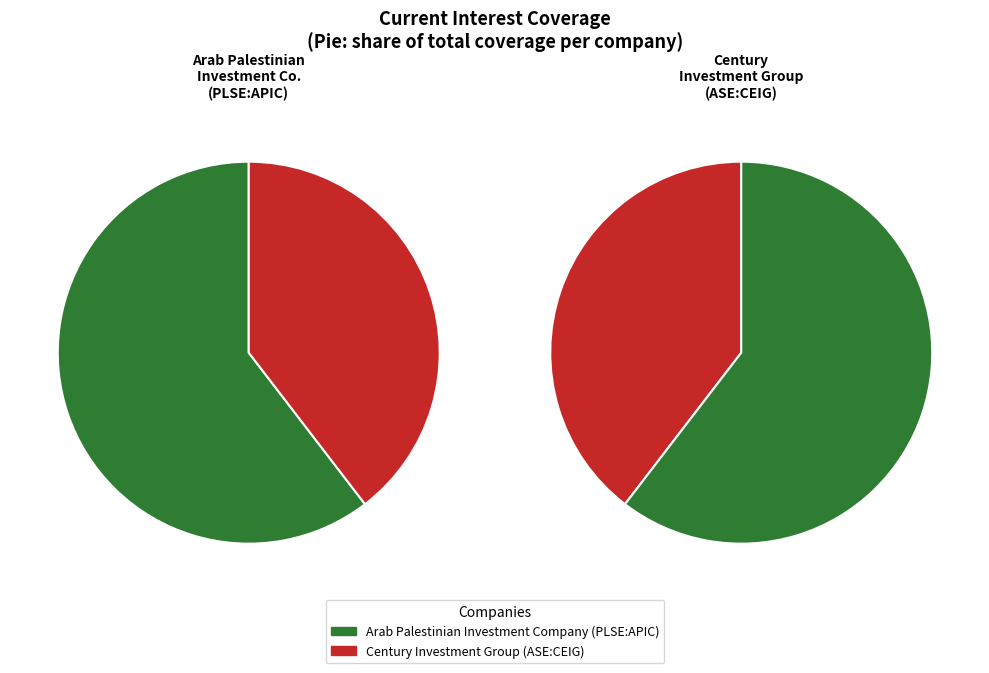

Which category has the biggest portion of the pie?

Arab Palestinian Investment Company (PLSE:APIC)